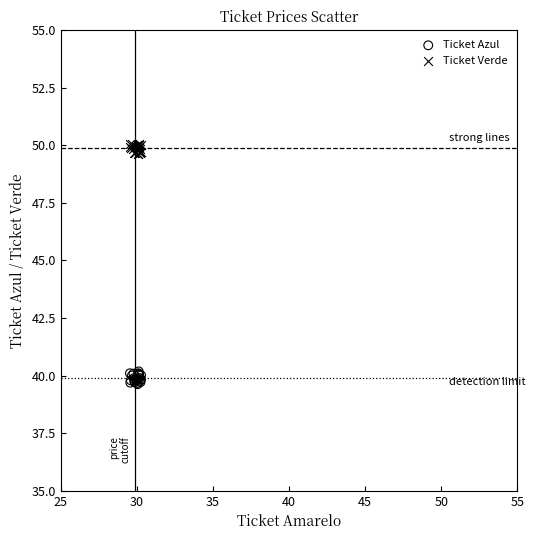

Which series contains the lowest Y value?

Ticket Azul